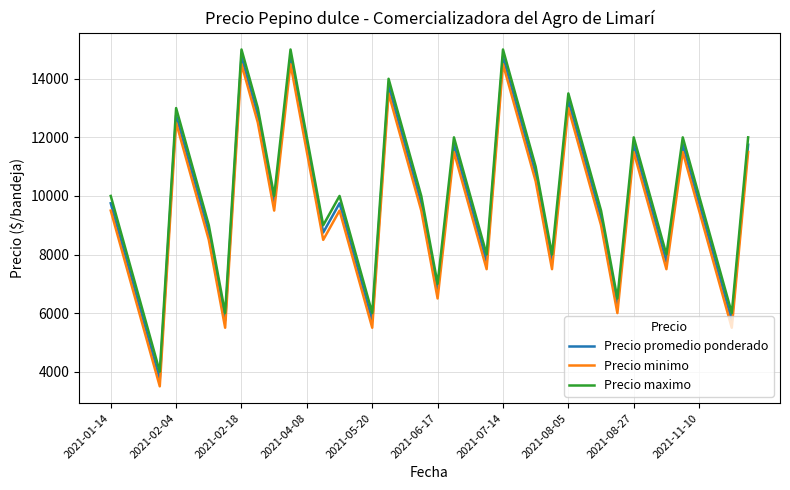

True or false: Precio minimo and Precio promedio ponderado cross at least once.

False